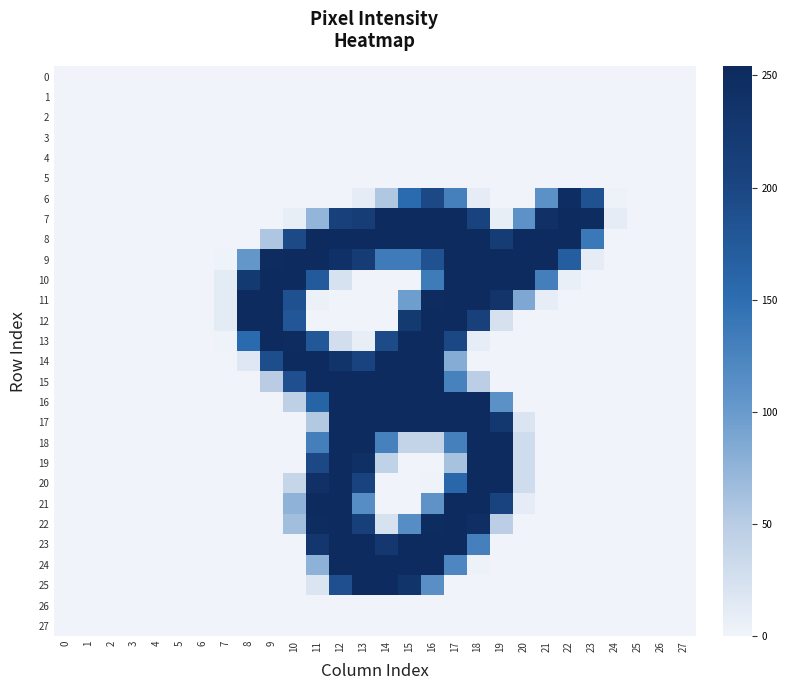

Reading right to left, list all the values displayed in this chart.

0: 27=0	26=0	25=0	24=0	23=0	22=0	21=0	20=0	19=0	18=0	17=0	16=0	15=0	14=0	13=0	12=0	11=0	10=0	9=0	8=0	7=0	6=0	5=0	4=0	3=0	2=0	1=0	0=0
1: 27=0	26=0	25=0	24=0	23=0	22=0	21=0	20=0	19=0	18=0	17=0	16=0	15=0	14=0	13=0	12=0	11=0	10=0	9=0	8=0	7=0	6=0	5=0	4=0	3=0	2=0	1=0	0=0
2: 27=0	26=0	25=0	24=0	23=0	22=0	21=0	20=0	19=0	18=0	17=0	16=0	15=0	14=0	13=0	12=0	11=0	10=0	9=0	8=0	7=0	6=0	5=0	4=0	3=0	2=0	1=0	0=0
3: 27=0	26=0	25=0	24=0	23=0	22=0	21=0	20=0	19=0	18=0	17=0	16=0	15=0	14=0	13=0	12=0	11=0	10=0	9=0	8=0	7=0	6=0	5=0	4=0	3=0	2=0	1=0	0=0
4: 27=0	26=0	25=0	24=0	23=0	22=0	21=0	20=0	19=0	18=0	17=0	16=0	15=0	14=0	13=0	12=0	11=0	10=0	9=0	8=0	7=0	6=0	5=0	4=0	3=0	2=0	1=0	0=0
5: 27=0	26=0	25=0	24=0	23=0	22=0	21=0	20=0	19=0	18=0	17=0	16=0	15=0	14=0	13=0	12=0	11=0	10=0	9=0	8=0	7=0	6=0	5=0	4=0	3=0	2=0	1=0	0=0
6: 27=0	26=0	25=0	24=2	23=184	22=248	21=111	20=0	19=0	18=9	17=129	16=197	15=154	14=56	13=9	12=0	11=0	10=0	9=0	8=0	7=0	6=0	5=0	4=0	3=0	2=0	1=0	0=0
7: 27=0	26=0	25=0	24=9	23=251	22=254	21=242	20=109	19=7	18=205	17=254	16=254	15=254	14=254	13=217	12=210	11=74	10=7	9=0	8=0	7=0	6=0	5=0	4=0	3=0	2=0	1=0	0=0
8: 27=0	26=0	25=0	24=0	23=138	22=254	21=254	20=254	19=219	18=254	17=254	16=254	15=254	14=254	13=254	12=254	11=254	10=195	9=57	8=0	7=0	6=0	5=0	4=0	3=0	2=0	1=0	0=0
9: 27=0	26=0	25=0	24=0	23=9	22=169	21=254	20=254	19=254	18=254	17=254	16=184	15=134	14=134	13=219	12=240	11=254	10=254	9=250	8=104	7=1	6=0	5=0	4=0	3=0	2=0	1=0	0=0
10: 27=0	26=0	25=0	24=0	23=0	22=6	21=130	20=254	19=254	18=254	17=254	16=135	15=0	14=0	13=0	12=22	11=174	10=254	9=254	8=223	7=11	6=0	5=0	4=0	3=0	2=0	1=0	0=0
11: 27=0	26=0	25=0	24=0	23=0	22=0	21=8	20=87	19=234	18=254	17=254	16=250	15=97	14=0	13=0	12=0	11=3	10=186	9=254	8=254	7=11	6=0	5=0	4=0	3=0	2=0	1=0	0=0
12: 27=0	26=0	25=0	24=0	23=0	22=0	21=0	20=0	19=23	18=210	17=254	16=254	15=223	14=0	13=0	12=0	11=0	10=179	9=254	8=254	7=11	6=0	5=0	4=0	3=0	2=0	1=0	0=0
13: 27=0	26=0	25=0	24=0	23=0	22=0	21=0	20=0	19=0	18=8	17=198	16=254	15=254	14=194	13=7	12=27	11=177	10=250	9=254	8=154	7=1	6=0	5=0	4=0	3=0	2=0	1=0	0=0
14: 27=0	26=0	25=0	24=0	23=0	22=0	21=0	20=0	19=0	18=0	17=83	16=253	15=254	14=254	13=205	12=235	11=254	10=254	9=191	8=16	7=0	6=0	5=0	4=0	3=0	2=0	1=0	0=0
15: 27=0	26=0	25=0	24=0	23=0	22=0	21=0	20=0	19=0	18=48	17=127	16=252	15=254	14=254	13=254	12=254	11=254	10=188	9=50	8=0	7=0	6=0	5=0	4=0	3=0	2=0	1=0	0=0
16: 27=0	26=0	25=0	24=0	23=0	22=0	21=0	20=0	19=110	18=252	17=254	16=254	15=254	14=254	13=254	12=254	11=162	10=45	9=0	8=0	7=0	6=0	5=0	4=0	3=0	2=0	1=0	0=0
17: 27=0	26=0	25=0	24=0	23=0	22=0	21=0	20=19	19=228	18=254	17=254	16=254	15=254	14=254	13=254	12=254	11=54	10=0	9=0	8=0	7=0	6=0	5=0	4=0	3=0	2=0	1=0	0=0
18: 27=0	26=0	25=0	24=0	23=0	22=0	21=0	20=30	19=254	18=254	17=129	16=40	15=40	14=128	13=254	12=254	11=130	10=0	9=0	8=0	7=0	6=0	5=0	4=0	3=0	2=0	1=0	0=0
19: 27=0	26=0	25=0	24=0	23=0	22=0	21=0	20=30	19=254	18=254	17=61	16=0	15=0	14=43	13=243	12=254	11=197	10=0	9=0	8=0	7=0	6=0	5=0	4=0	3=0	2=0	1=0	0=0
20: 27=0	26=0	25=0	24=0	23=0	22=0	21=0	20=30	19=254	18=254	17=158	16=1	15=0	14=0	13=204	12=254	11=242	10=38	9=0	8=0	7=0	6=0	5=0	4=0	3=0	2=0	1=0	0=0
21: 27=0	26=0	25=0	24=0	23=0	22=0	21=0	20=9	19=205	18=254	17=254	16=108	15=0	14=0	13=115	12=254	11=254	10=76	9=0	8=0	7=0	6=0	5=0	4=0	3=0	2=0	1=0	0=0
22: 27=0	26=0	25=0	24=0	23=0	22=0	21=0	20=0	19=48	18=246	17=254	16=251	15=115	14=22	13=212	12=254	11=251	10=65	9=0	8=0	7=0	6=0	5=0	4=0	3=0	2=0	1=0	0=0
23: 27=0	26=0	25=0	24=0	23=0	22=0	21=0	20=0	19=0	18=129	17=254	16=254	15=254	14=229	13=254	12=254	11=230	10=0	9=0	8=0	7=0	6=0	5=0	4=0	3=0	2=0	1=0	0=0
24: 27=0	26=0	25=0	24=0	23=0	22=0	21=0	20=0	19=0	18=2	17=123	16=254	15=254	14=254	13=254	12=254	11=77	10=0	9=0	8=0	7=0	6=0	5=0	4=0	3=0	2=0	1=0	0=0
25: 27=0	26=0	25=0	24=0	23=0	22=0	21=0	20=0	19=0	18=0	17=0	16=113	15=235	14=254	13=254	12=188	11=19	10=0	9=0	8=0	7=0	6=0	5=0	4=0	3=0	2=0	1=0	0=0
26: 27=0	26=0	25=0	24=0	23=0	22=0	21=0	20=0	19=0	18=0	17=0	16=0	15=0	14=0	13=0	12=0	11=0	10=0	9=0	8=0	7=0	6=0	5=0	4=0	3=0	2=0	1=0	0=0
27: 27=0	26=0	25=0	24=0	23=0	22=0	21=0	20=0	19=0	18=0	17=0	16=0	15=0	14=0	13=0	12=0	11=0	10=0	9=0	8=0	7=0	6=0	5=0	4=0	3=0	2=0	1=0	0=0